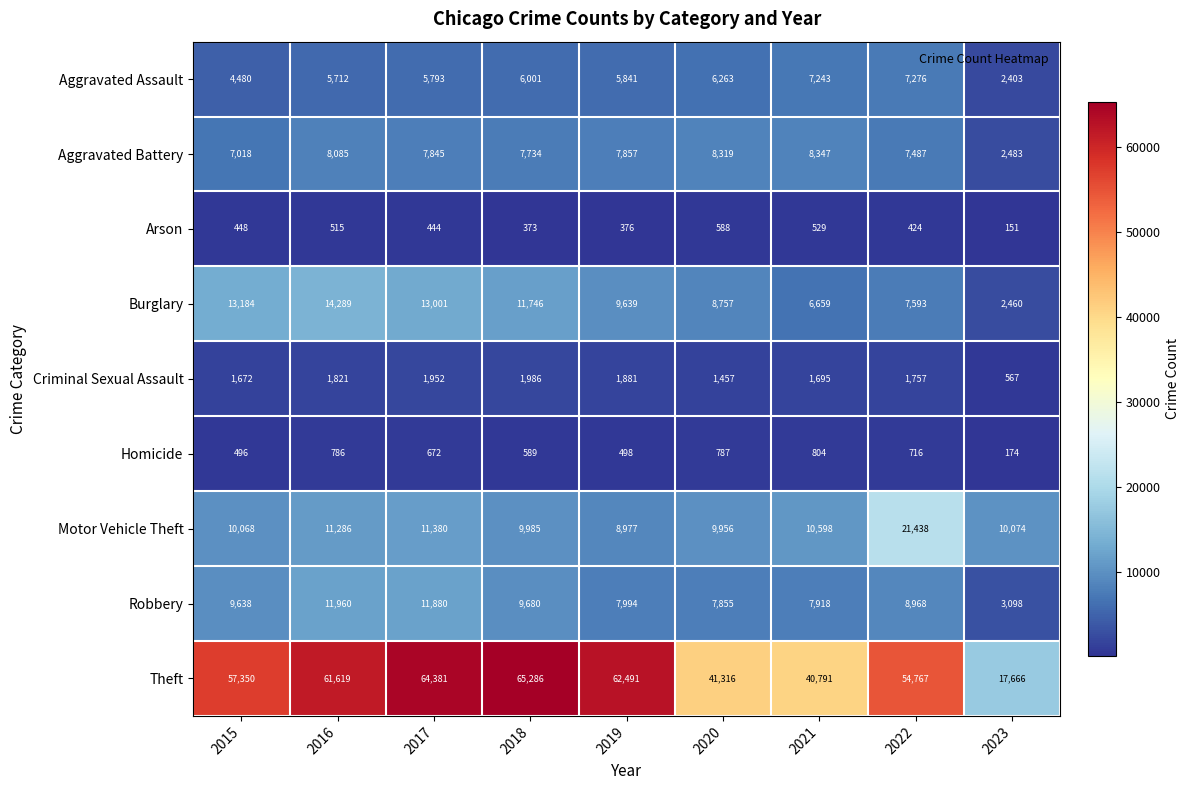

True or false: Homicide has a value of 977 at 2017.

False